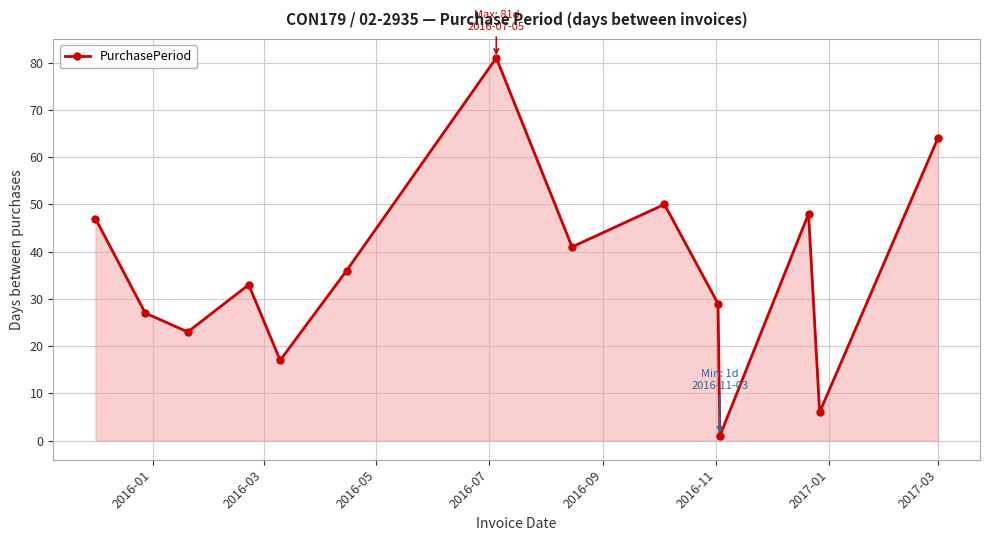

What is the maximum value shown in the chart?

81